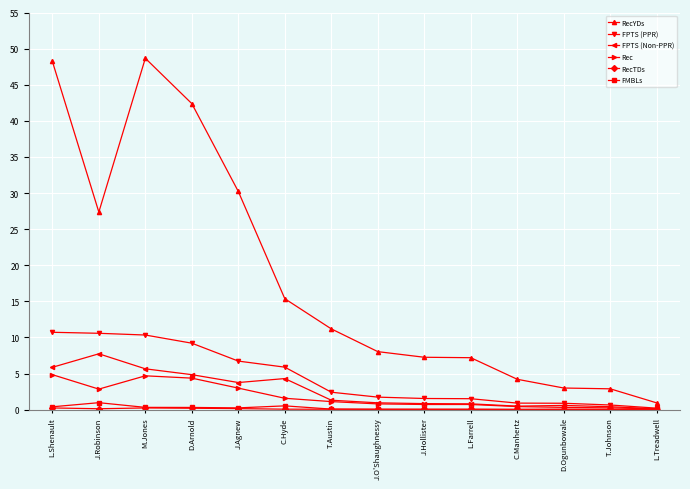

What is the label of the 8th point from the left?

J.O'Shaughnessy